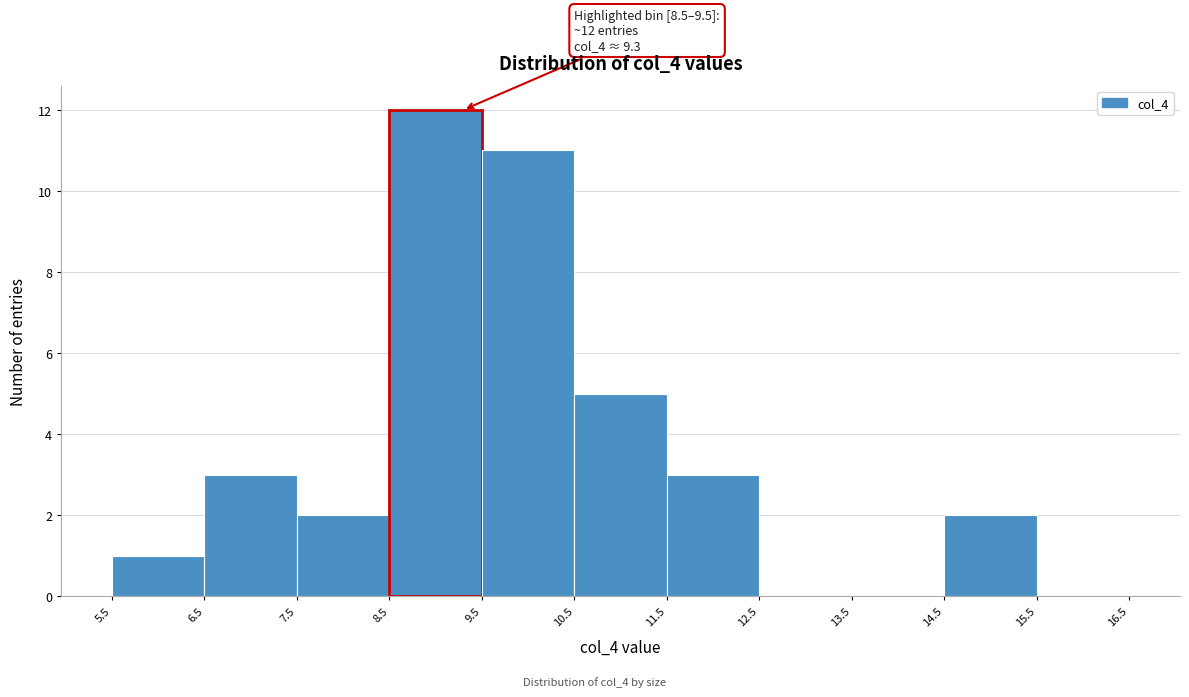

Over which range of the x-axis is the bar tallest?

8.5 to 9.5